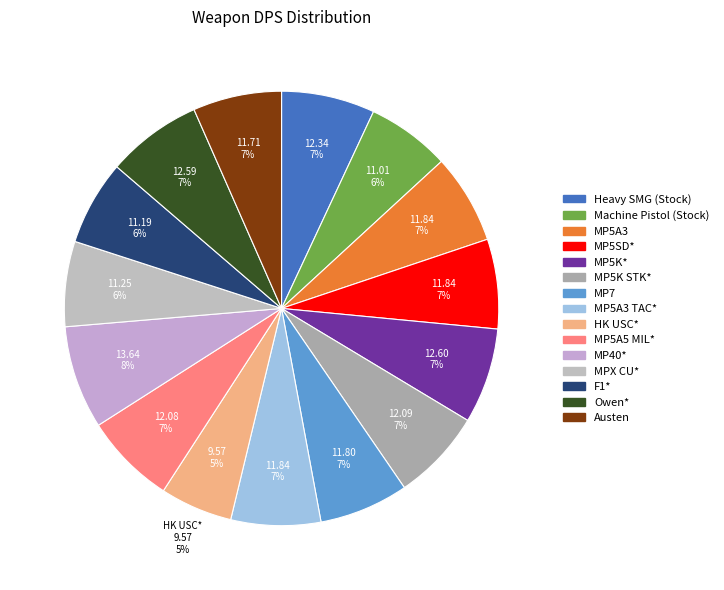

Approximately how many times larger is the value at MP5A3 TAC* compared to MP40*?

0.9